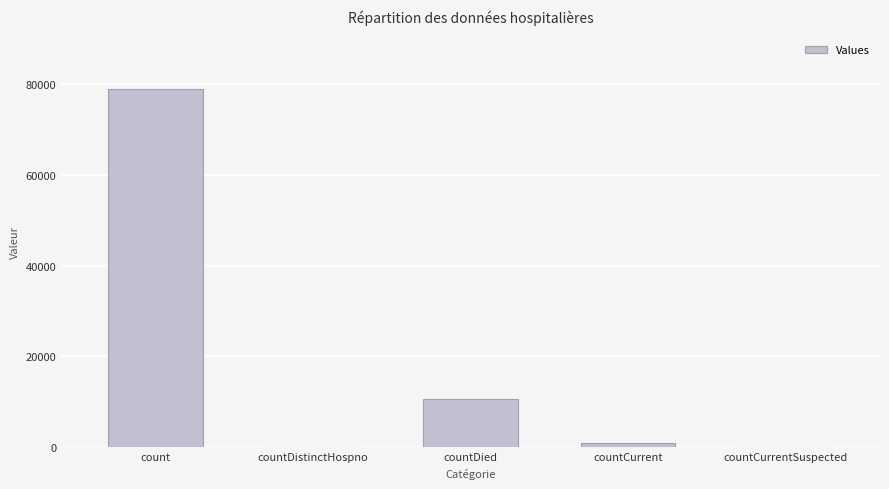

At which label is the value closest to 39445?

countDied